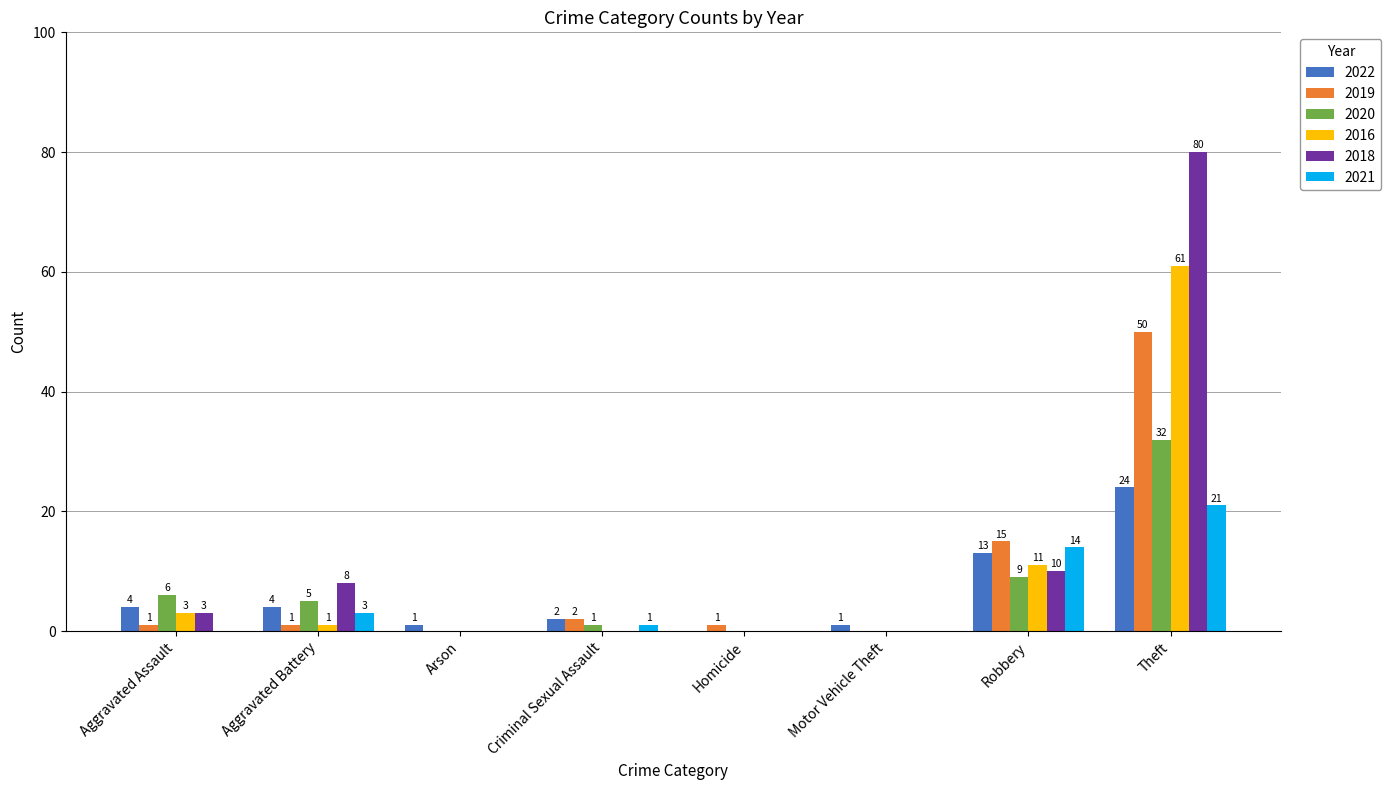

What are all the series names shown in the legend?

2022, 2019, 2020, 2016, 2018, 2021